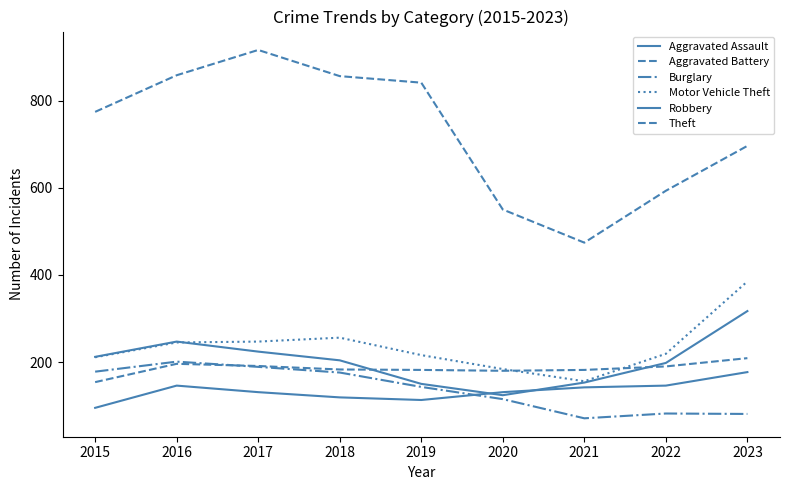

Reading right to left, what are all the values shown in this chart?

Aggravated Assault: 2023=177	2022=146	2021=142	2020=131	2019=113	2018=119	2017=131	2016=146	2015=95
Aggravated Battery: 2023=209	2022=190	2021=182	2020=180	2019=182	2018=183	2017=191	2016=196	2015=154
Burglary: 2023=81	2022=82	2021=71	2020=115	2019=143	2018=176	2017=189	2016=201	2015=178
Motor Vehicle Theft: 2023=385	2022=219	2021=156	2020=184	2019=216	2018=256	2017=247	2016=245	2015=211
Robbery: 2023=317	2022=198	2021=153	2020=124	2019=150	2018=204	2017=224	2016=247	2015=212
Theft: 2023=696	2022=593	2021=474	2020=550	2019=841	2018=856	2017=916	2016=858	2015=774